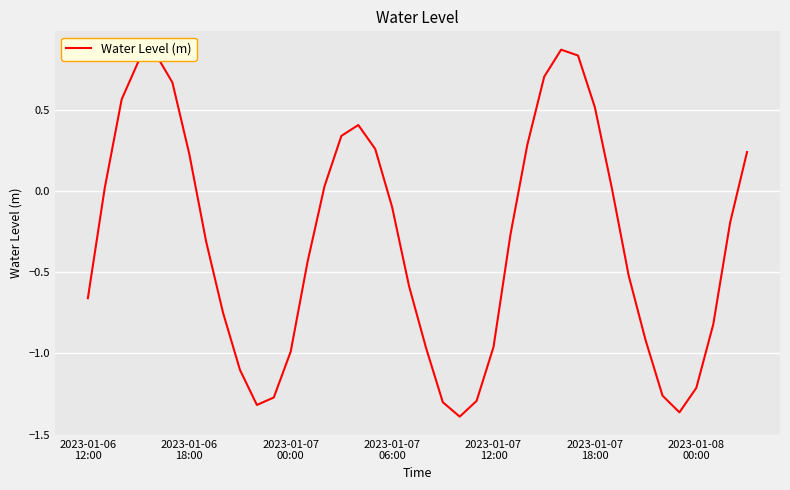

What is the difference between the maximum and minimum values?

2.3